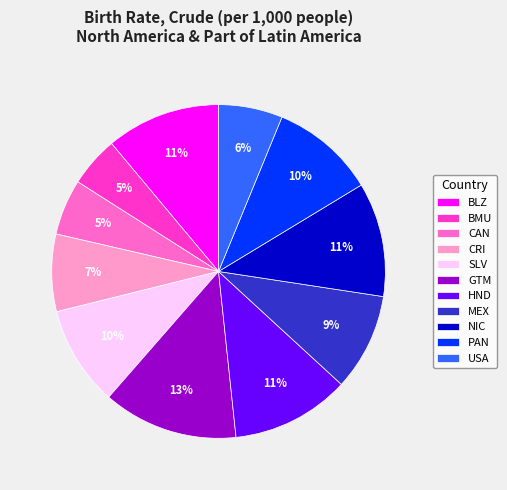

The BLZ slice represents 11% of the pie. True or false?

True